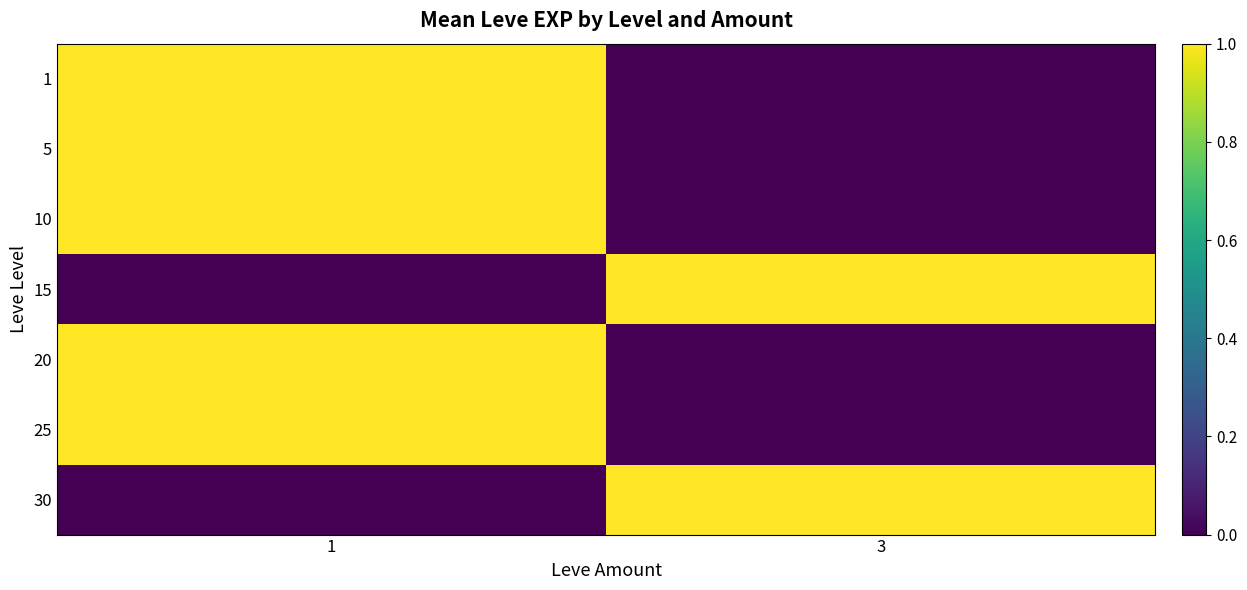

What is the spread (max minus min) of values at 3?

1.0